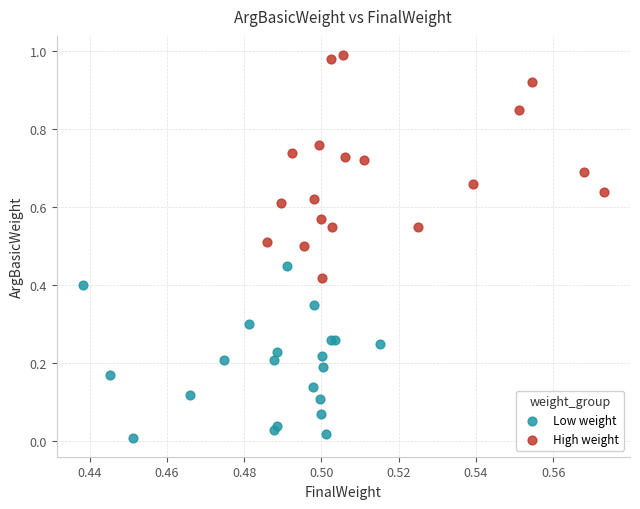

Which series contains the lowest Y value?

Low weight